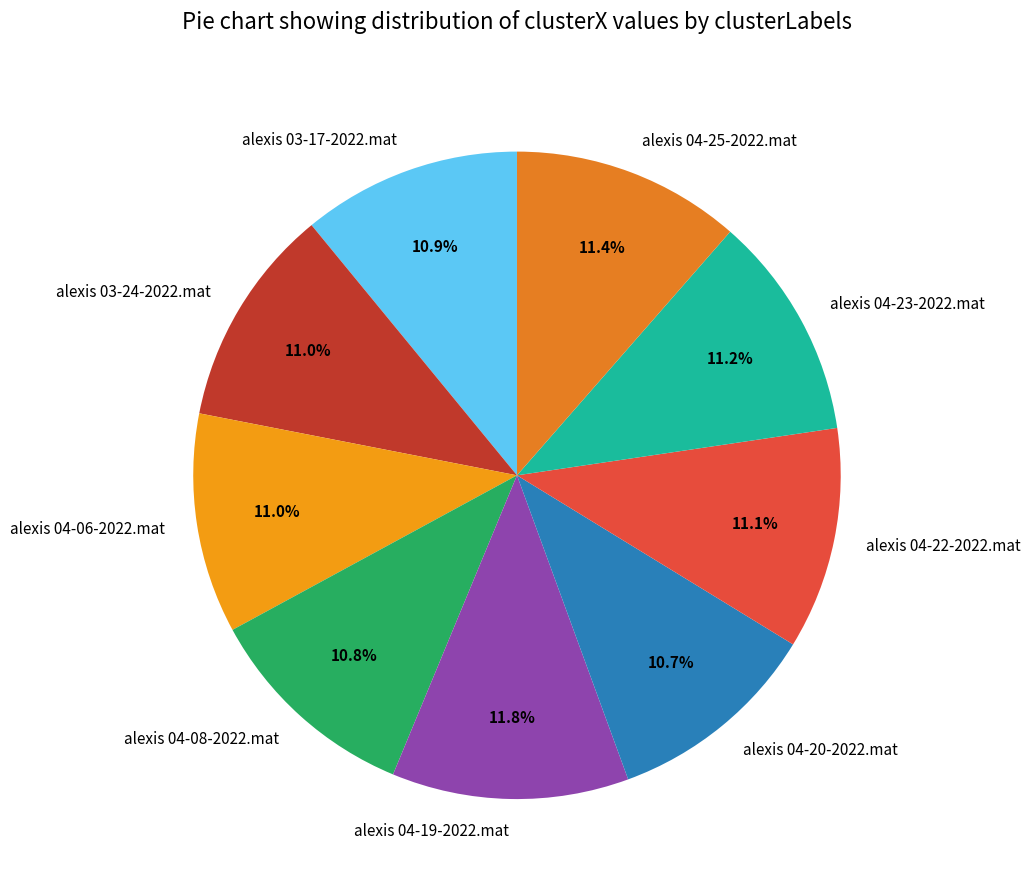

True or false: alexis 04-22-2022.mat accounts for 18% of the total.

False